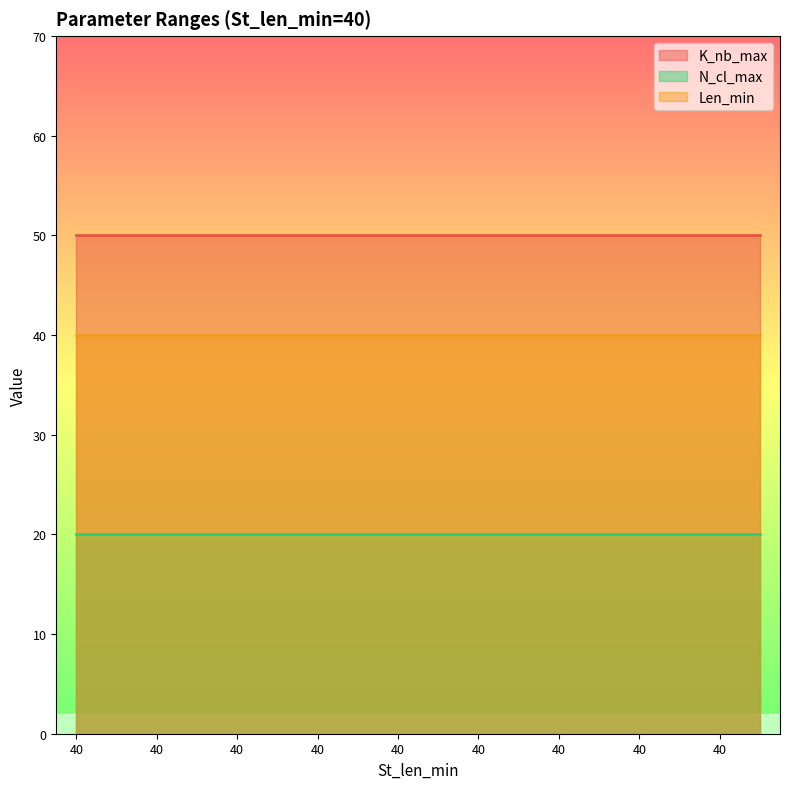

What is the average value of the N_cl_max series?

20